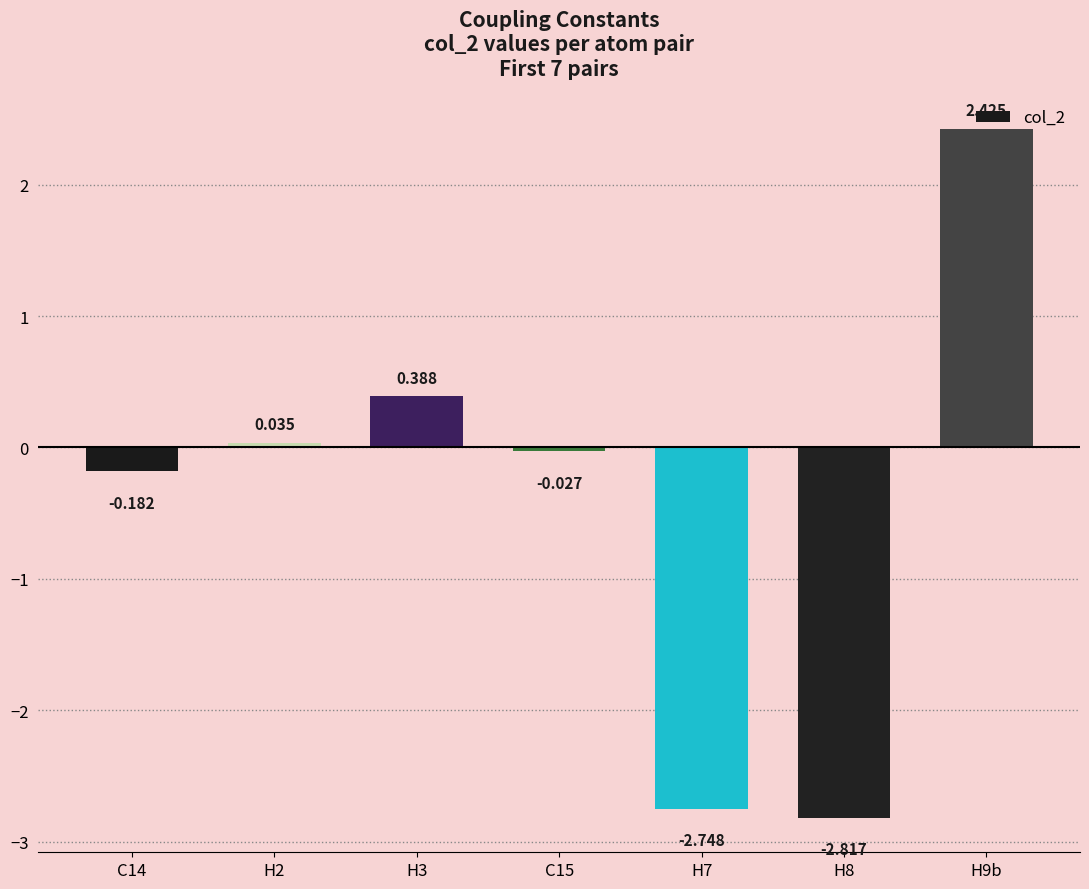

What is the label of the 4th bar from the right?

C15